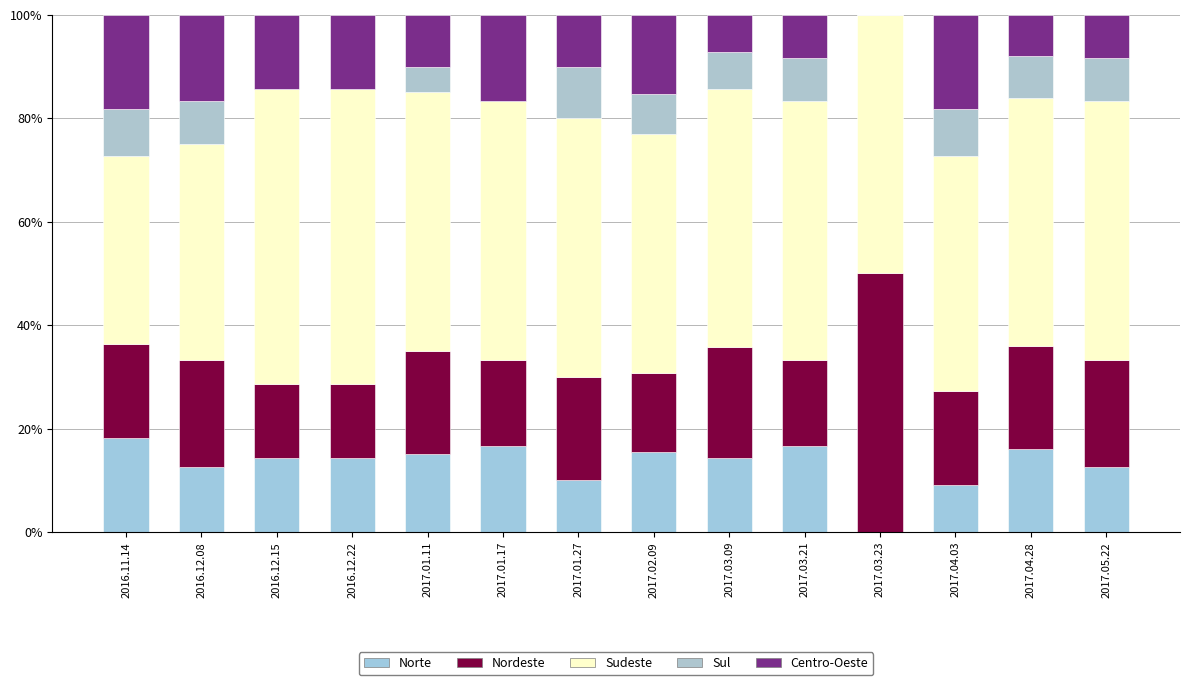

How many series are shown in this chart?

5